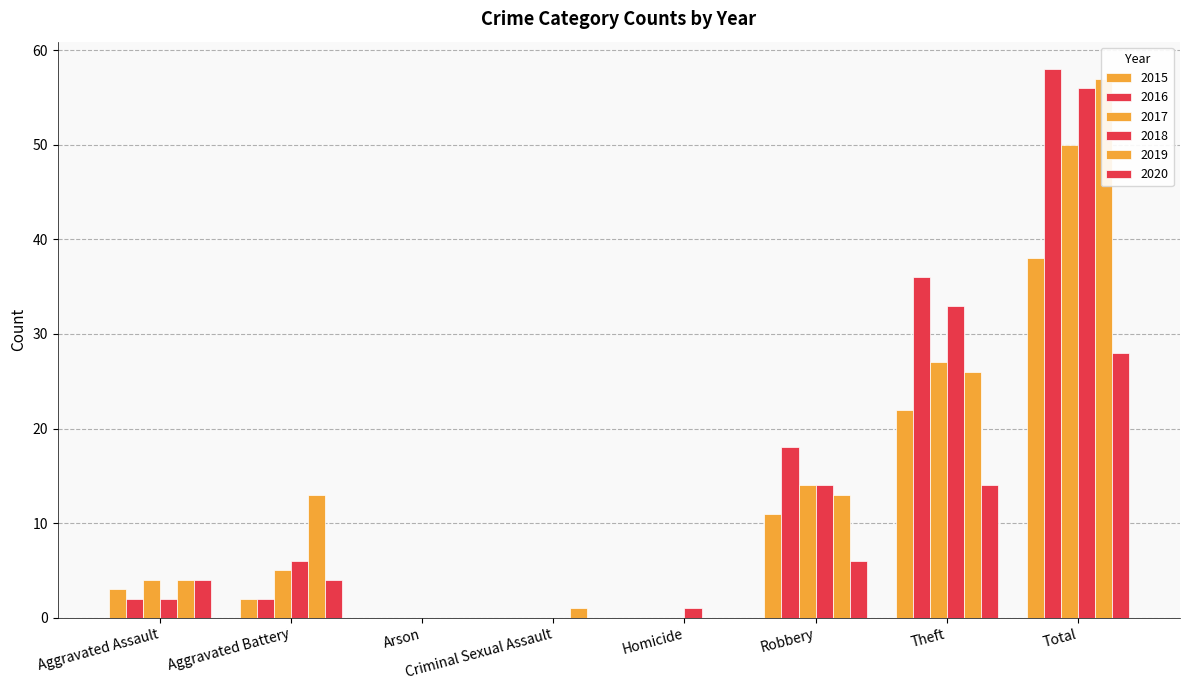

What is the highest value of the 2017 series?

50